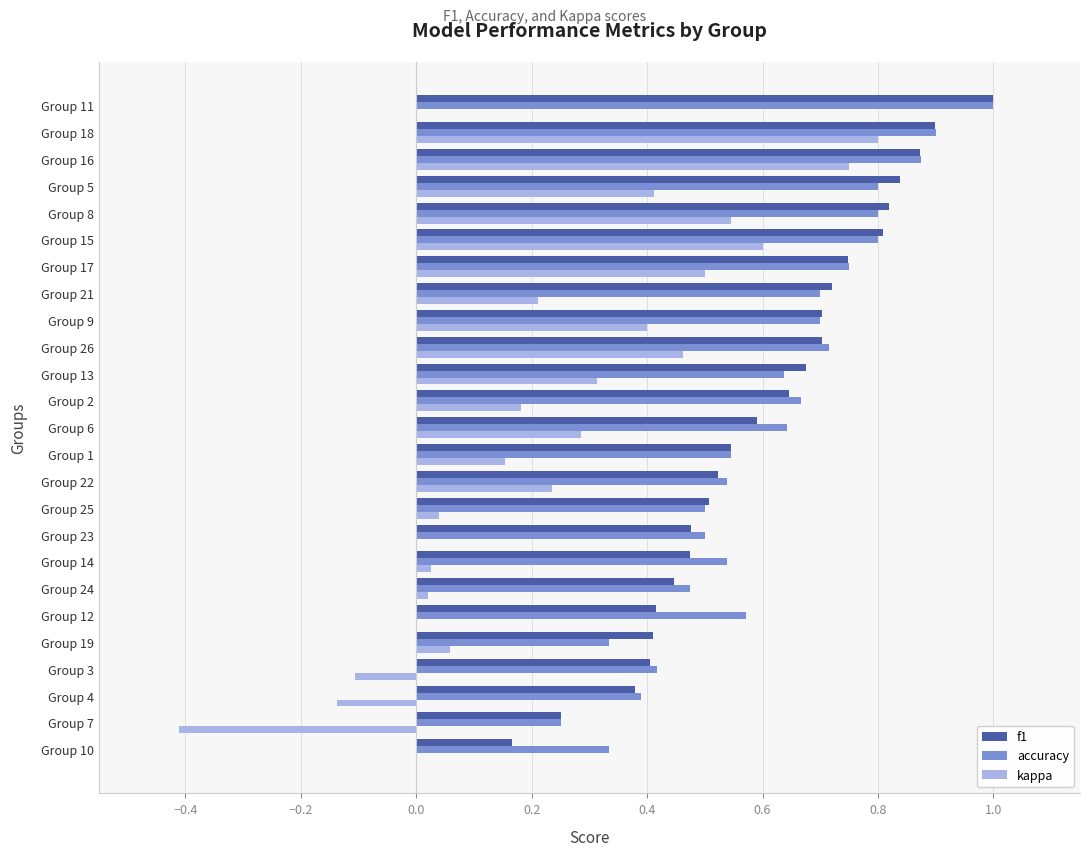

How many series are shown in this chart?

3